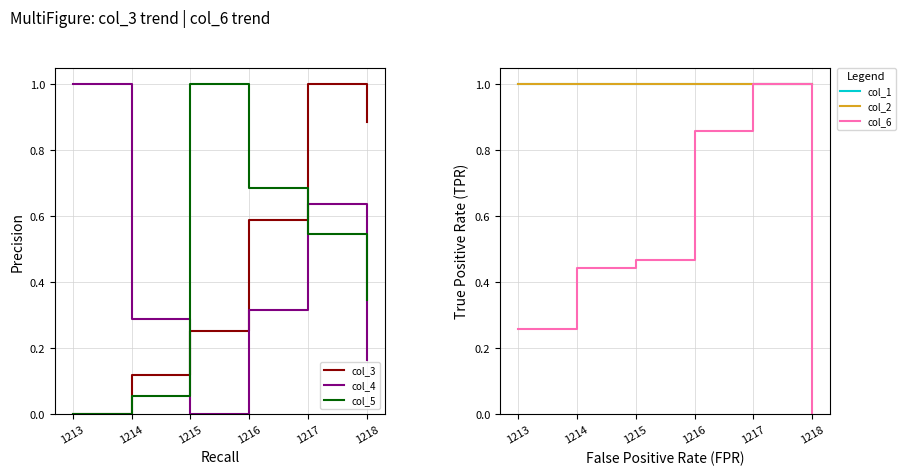

Does the chart display data point markers on the line(s)?

No